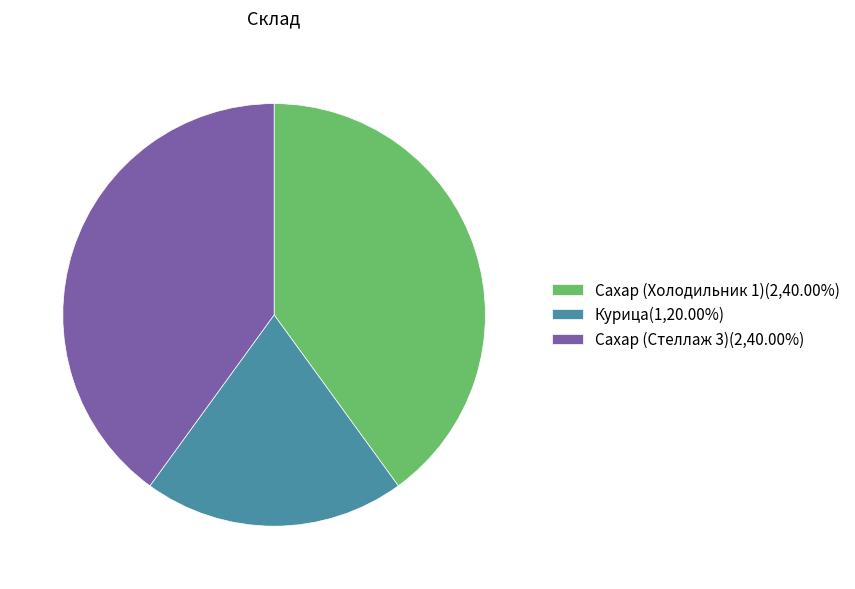

How many slices are in this pie chart?

3